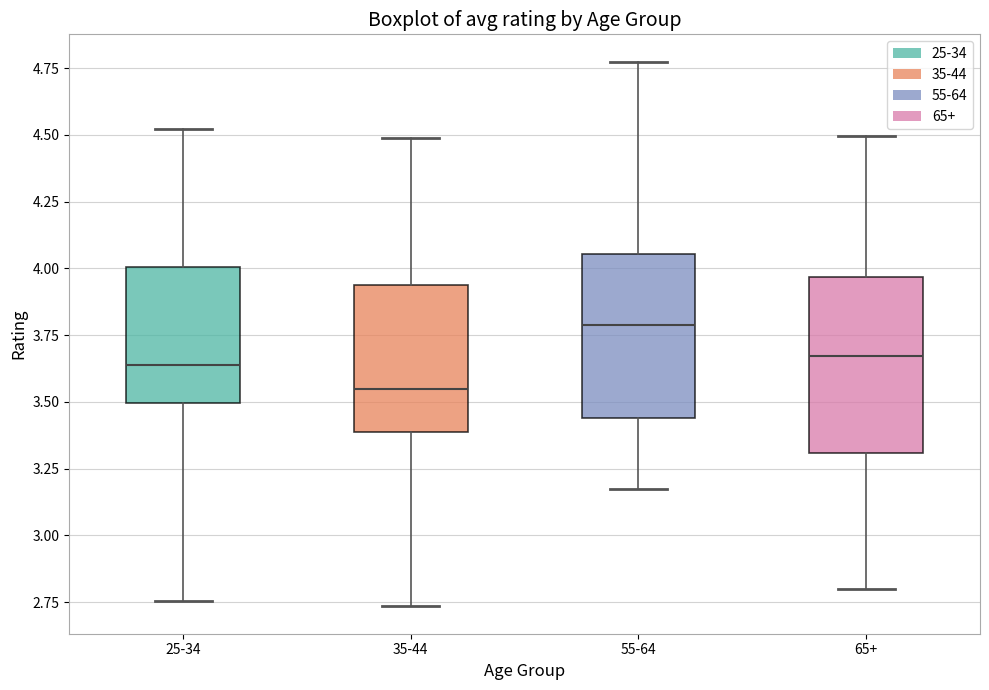

Reading left to right, read every box against the y-axis: the position of its median line, the range the box covers, and the ends of its whiskers. The values are not printed on the chart, so give them approximately, as read against the axis.

25-34: median 3.65, box 3.50 to 4.00, whiskers 2.75 to 4.50
35-44: median 3.55, box 3.40 to 3.95, whiskers 2.75 to 4.50
55-64: median 3.80, box 3.45 to 4.05, whiskers 3.20 to 4.75
65+: median 3.65, box 3.30 to 3.95, whiskers 2.80 to 4.50